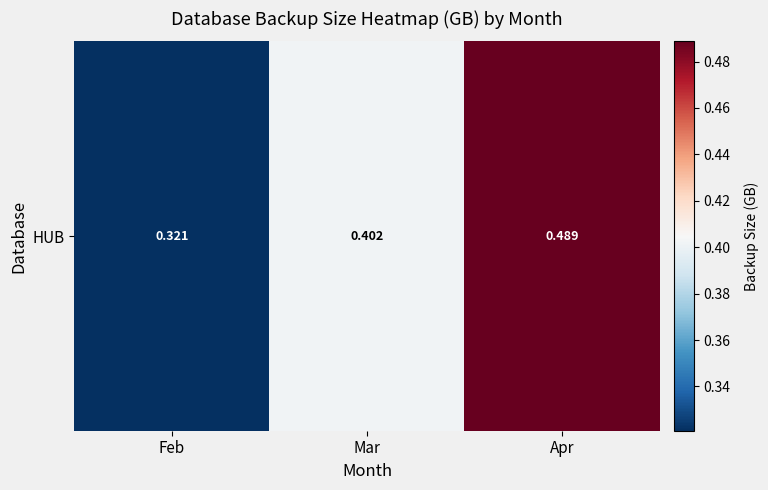

At which category does the chart reach its peak across all series?

Apr